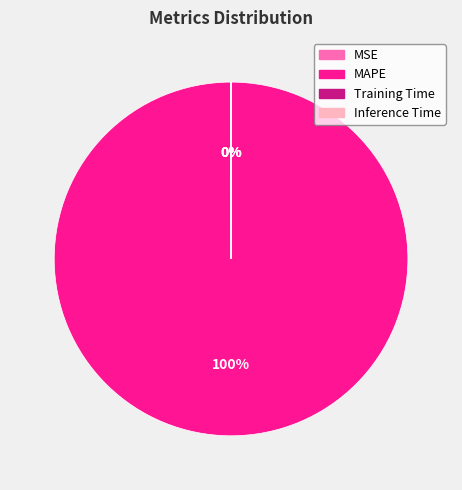

What is the largest slice in the pie chart?

MAPE